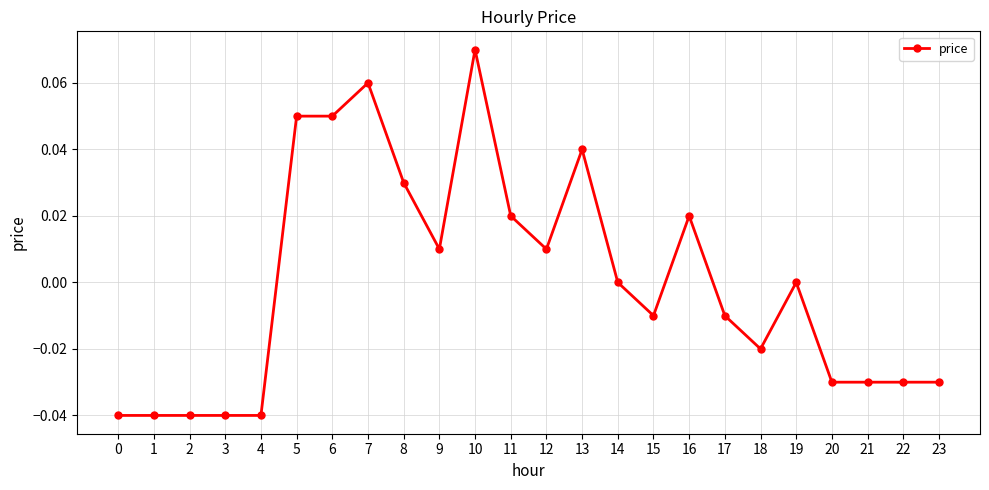

The value at 14 is -0.1. True or false?

False